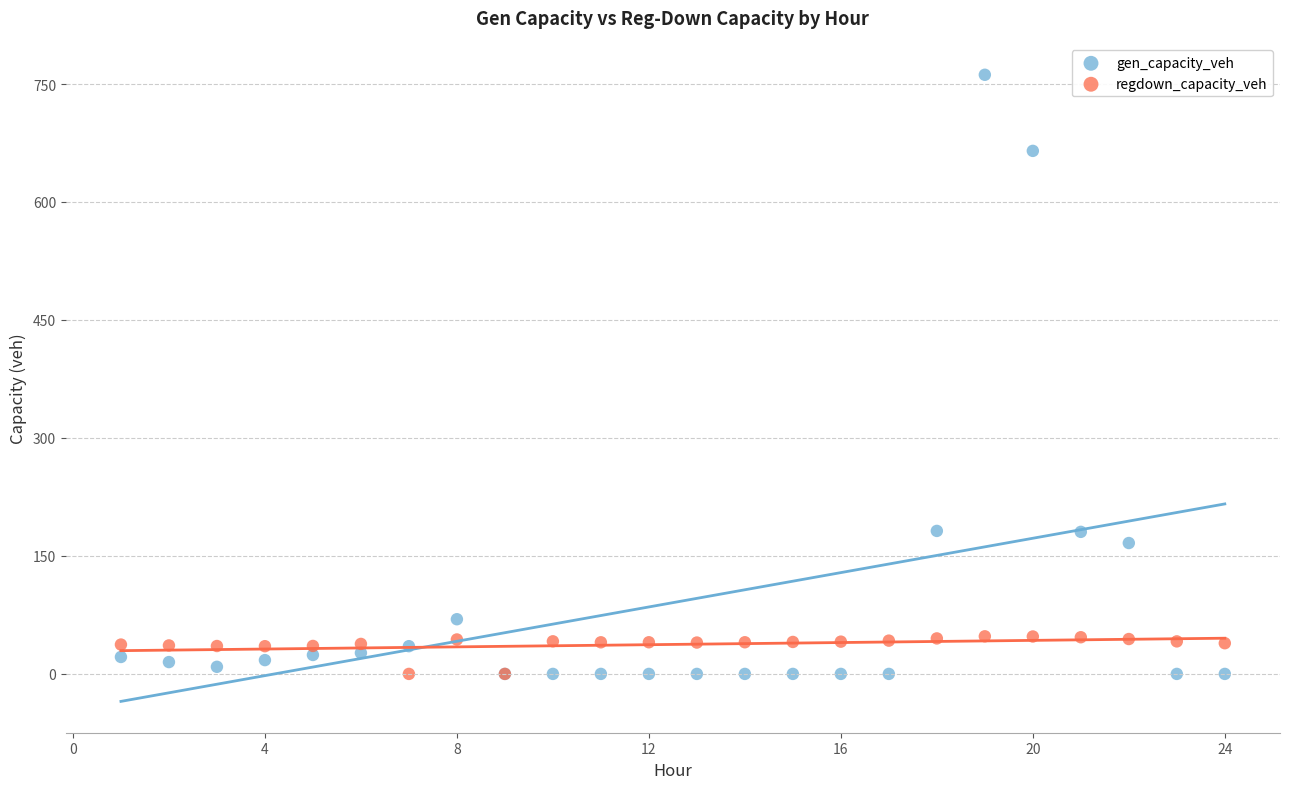

Which series has the widest spread of Y values?

gen_capacity_veh